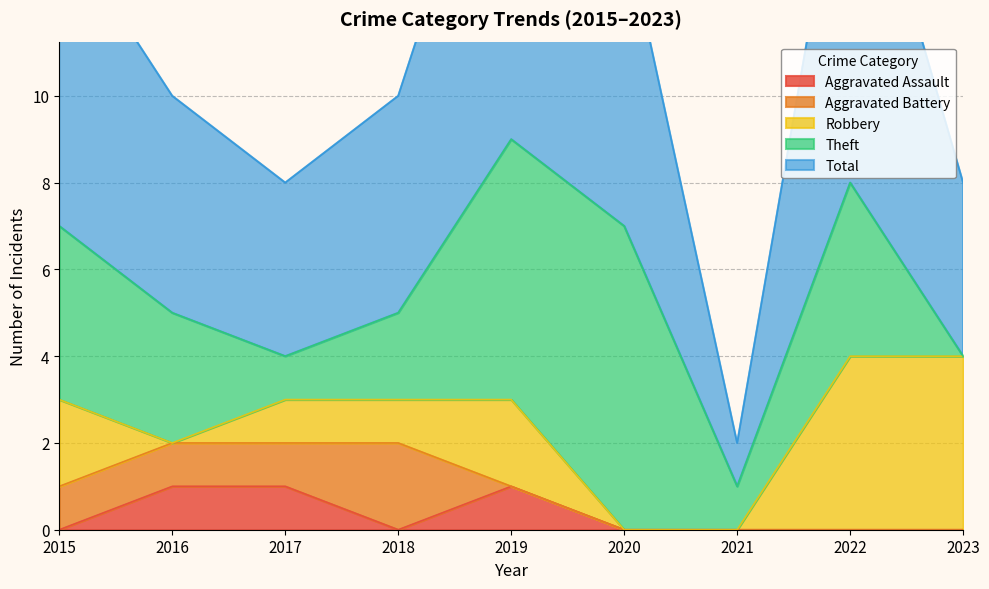

What is the difference between the highest and lowest values at 2018?

5